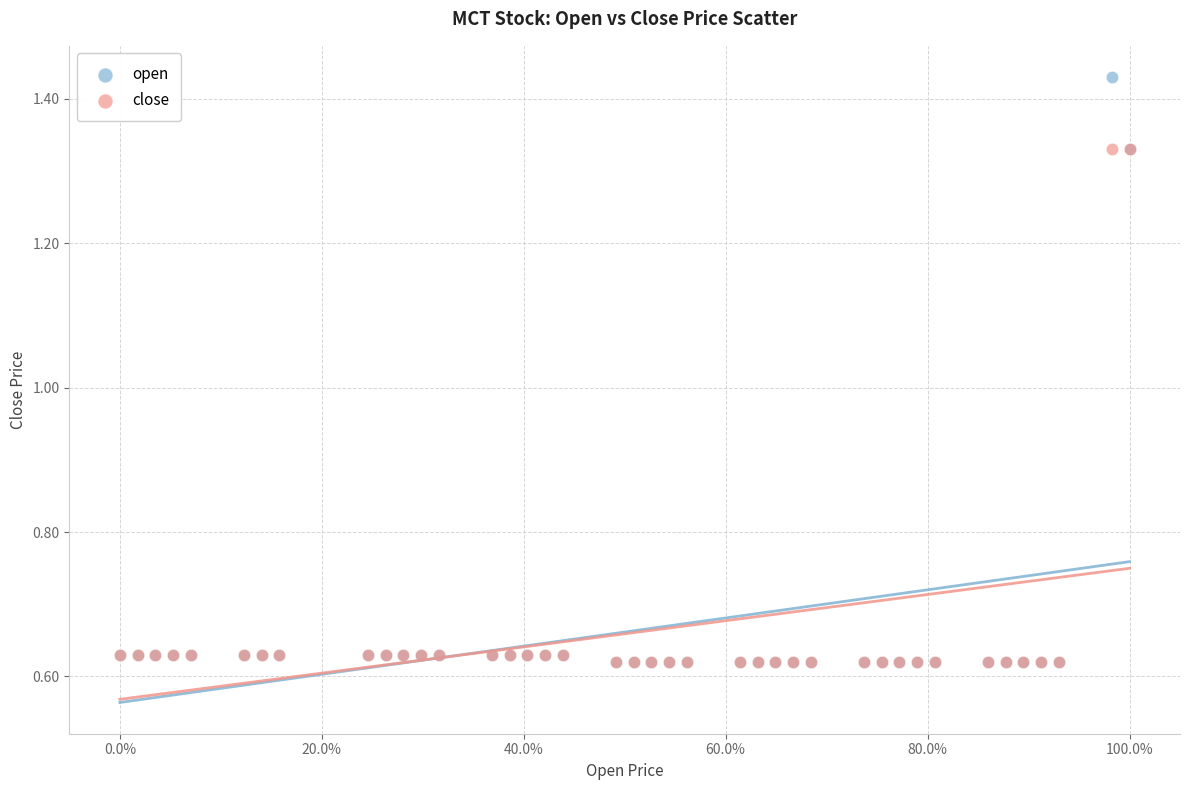

Which series contains the highest Y value?

open